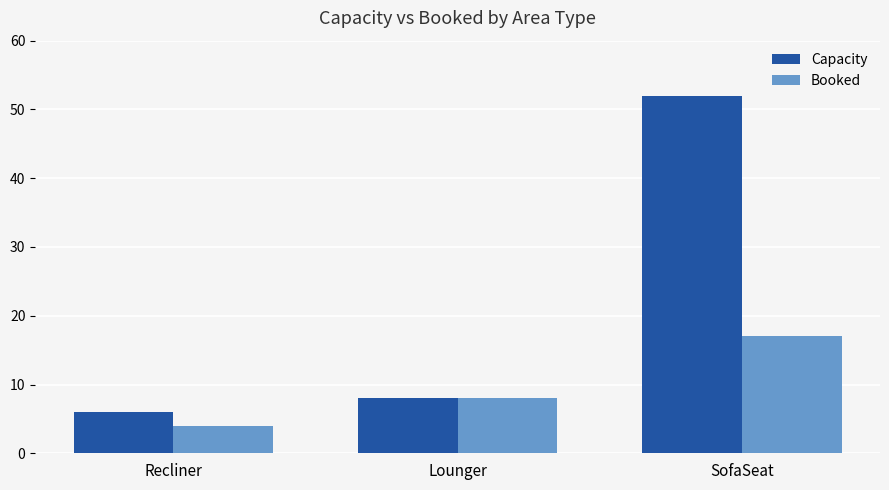

The Capacity series shows 8 at Recliner. True or false?

False